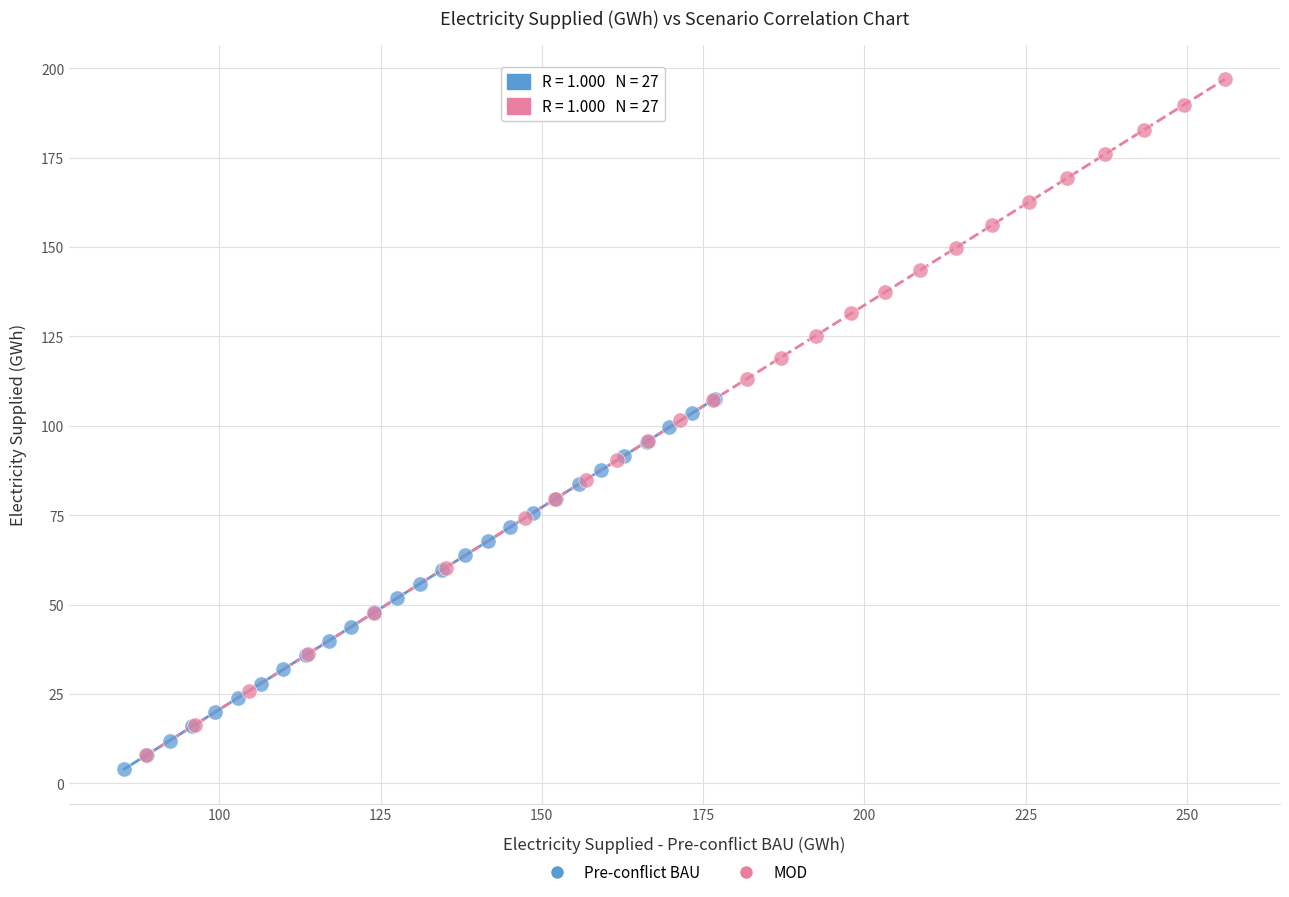

What are all the series names shown in the legend?

Pre-conflict BAU, MOD